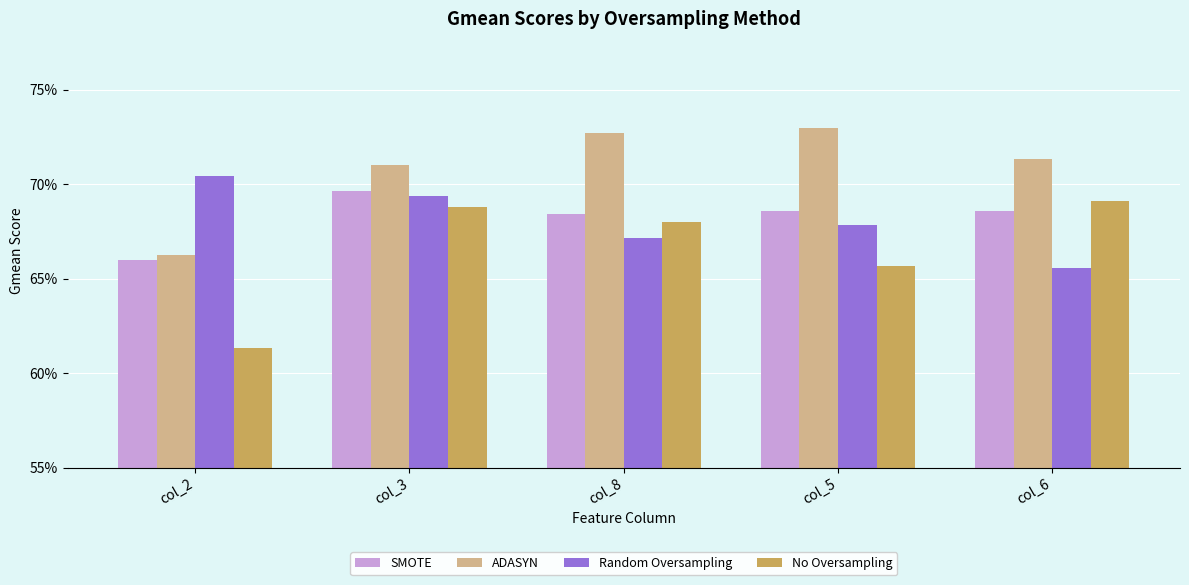

What is the total value across all series at col_2?

2.6